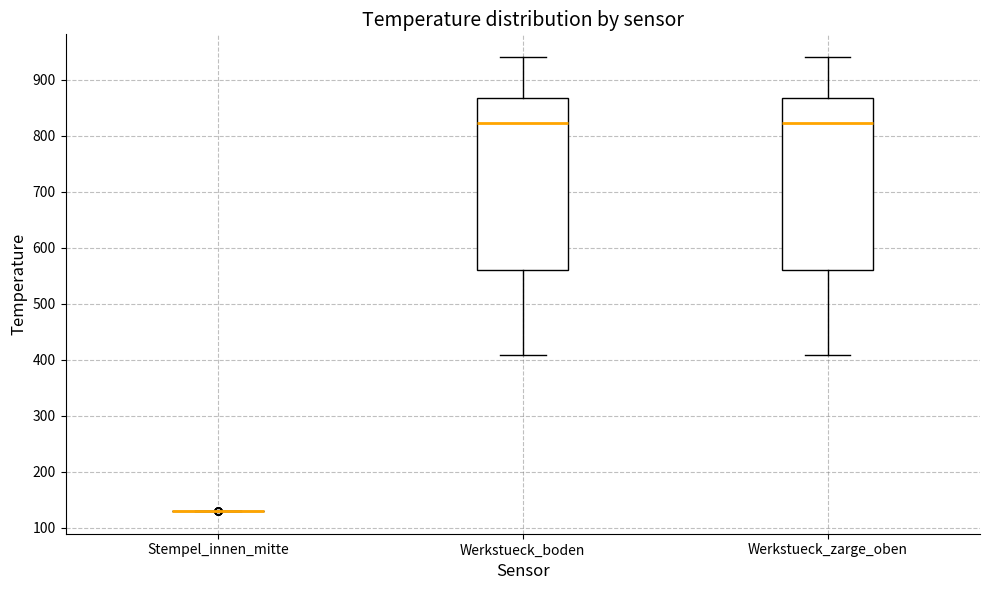

Where is the lower edge of the box for Werkstueck_zarge_oben on the y-axis? The values are not printed on the chart, so give them approximately, as read against the axis.

560